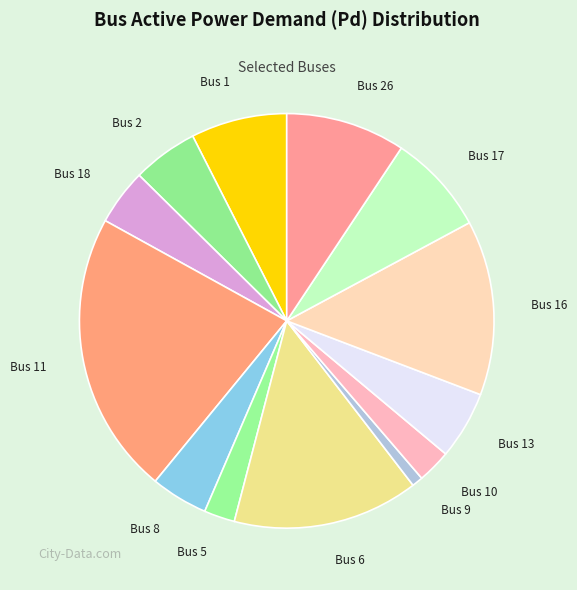

Is there any slice that represents more than half of the pie?

No